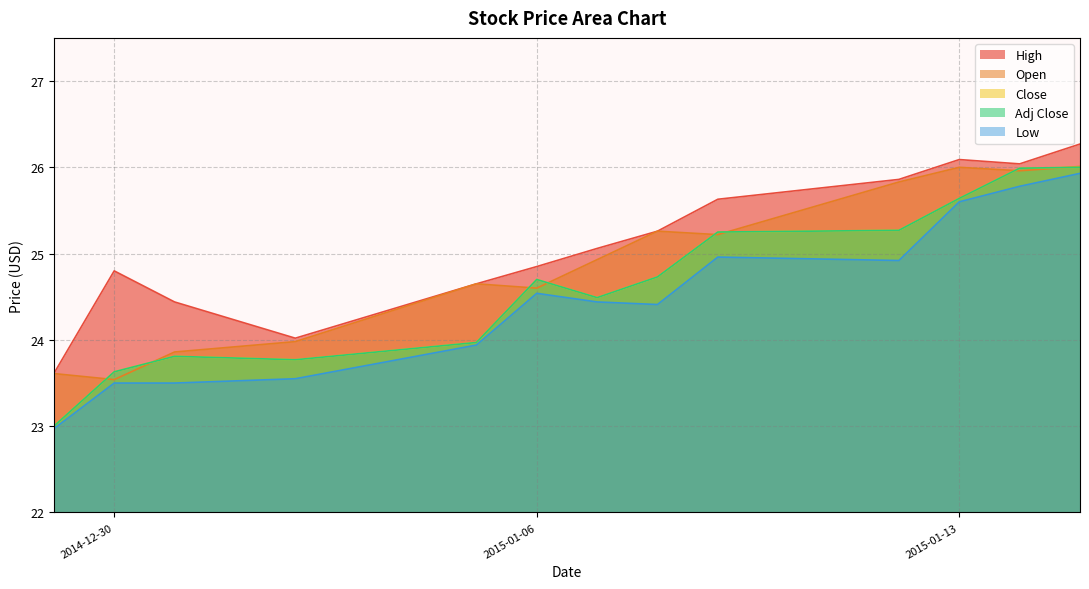

True or false: Open has more than 2 interior local peaks.

True